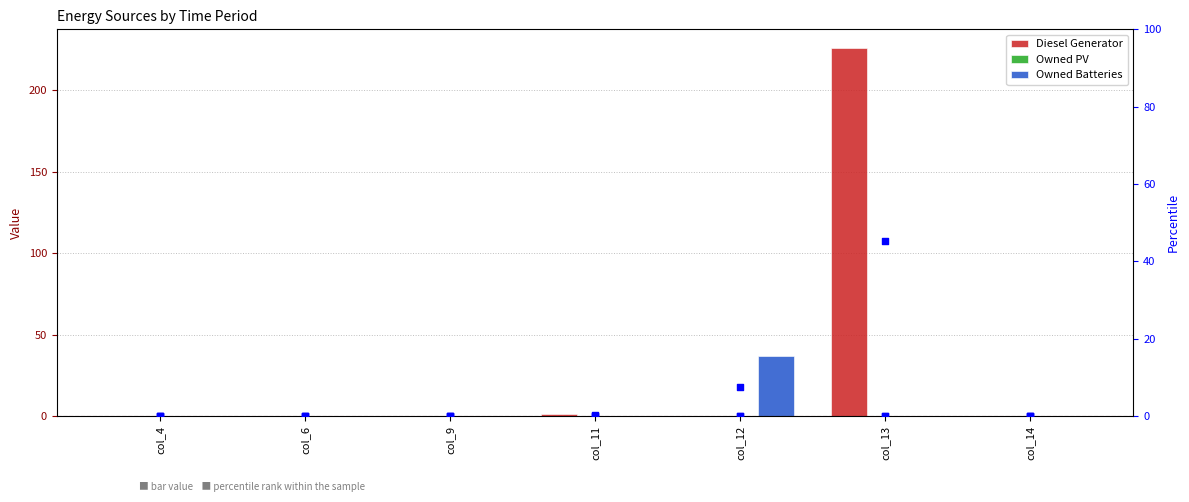

Is the value of Owned Batteries at col_6 greater than the value of Diesel Generator at col_11?

No